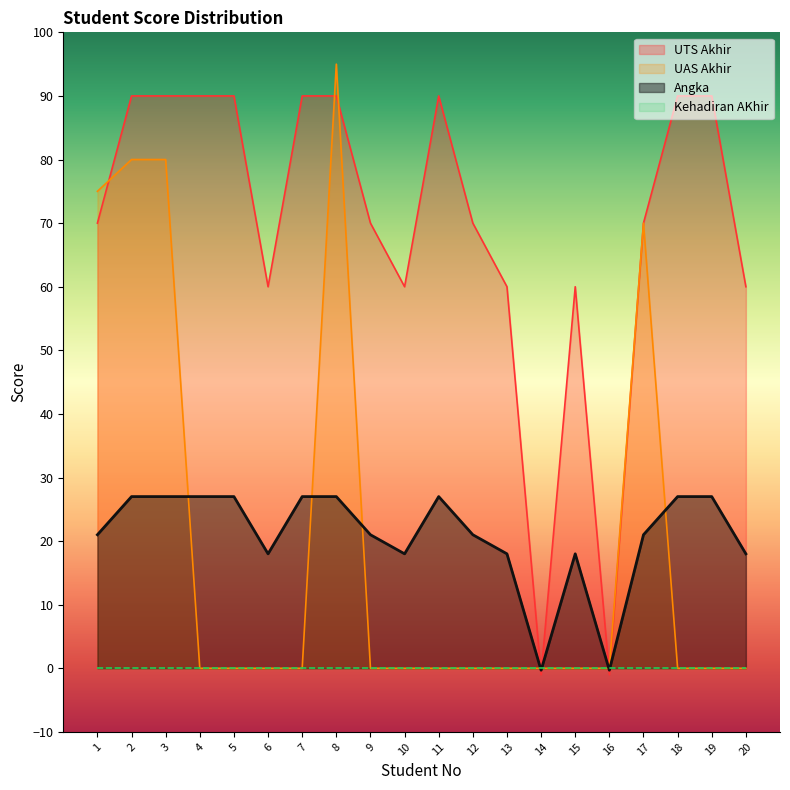

What is the minimum value shown in the chart?

-1.0